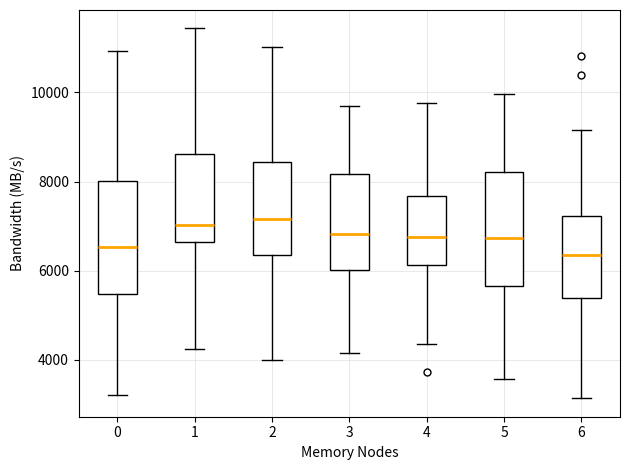

Reading left to right, transcribe this box plot: for each box, give where its median line is, the range the box spans, and where its two whiskers end, as read against the y-axis. The values are not printed on the chart, so give them approximately, as read against the axis.

0: median 6600, box 5400 to 8000, whiskers 3200 to 11000
1: median 7000, box 6600 to 8600, whiskers 4200 to 11400
2: median 7200, box 6400 to 8400, whiskers 4000 to 11000
3: median 6800, box 6000 to 8200, whiskers 4200 to 9600
4: median 6800, box 6200 to 7600, whiskers 4400 to 9800
5: median 6800, box 5600 to 8200, whiskers 3600 to 10000
6: median 6400, box 5400 to 7200, whiskers 3200 to 9200